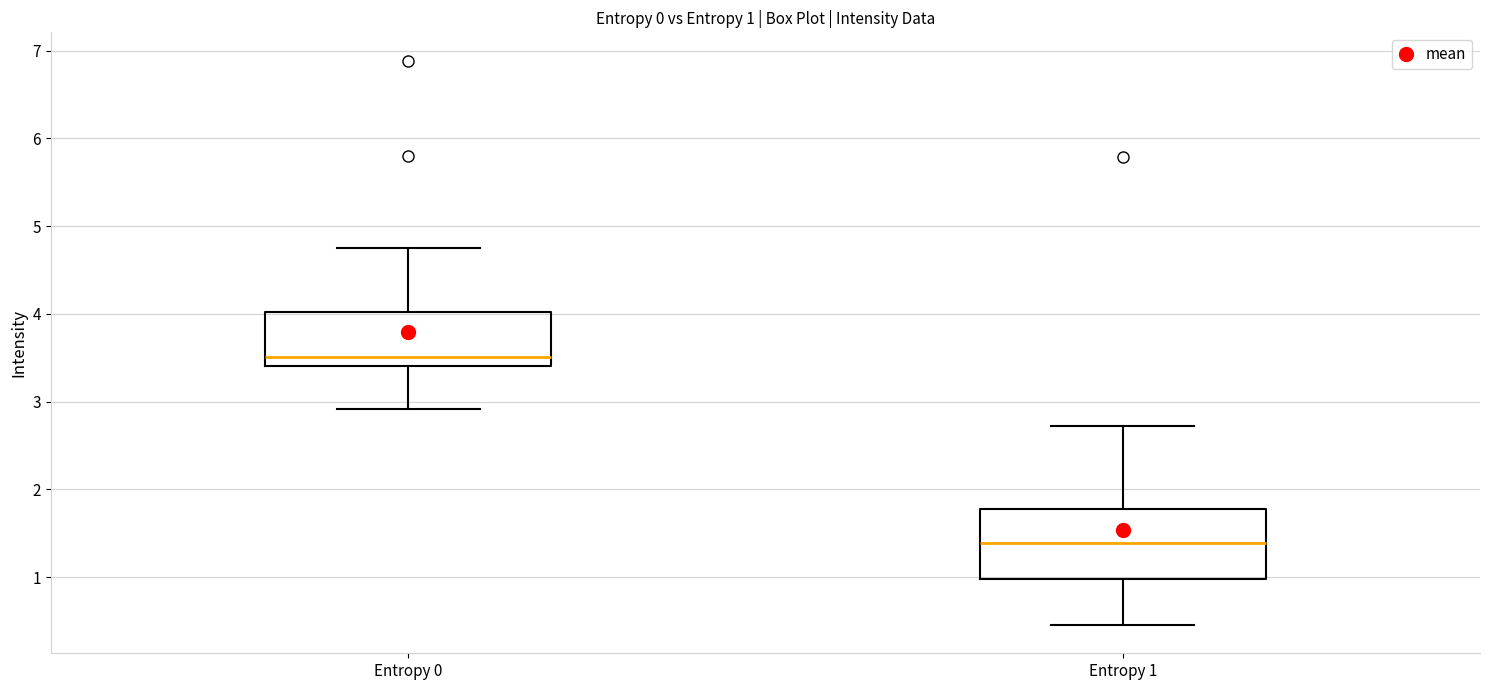

Which box is the tallest, from its lower edge to its upper edge?

Entropy 1